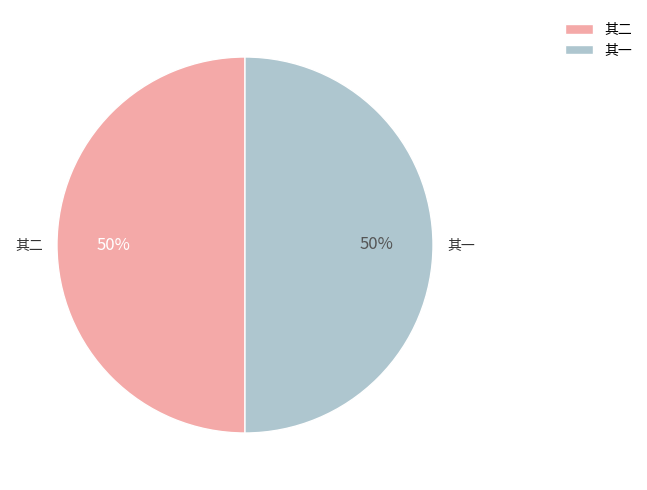

The 其二 slice represents 50% of the pie. True or false?

True